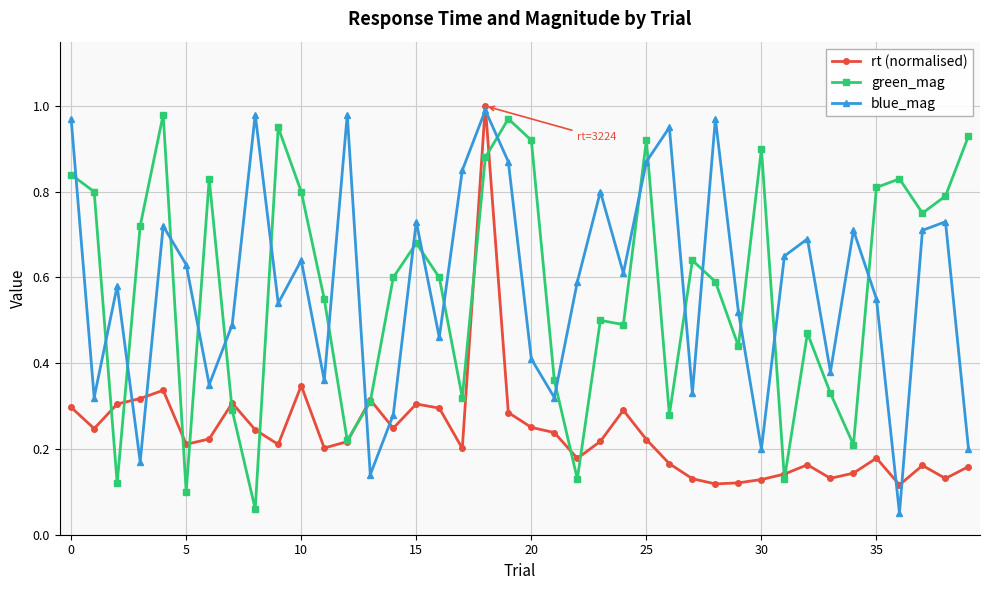

True or false: rt (normalised) has more than 2 interior local peaks.

True